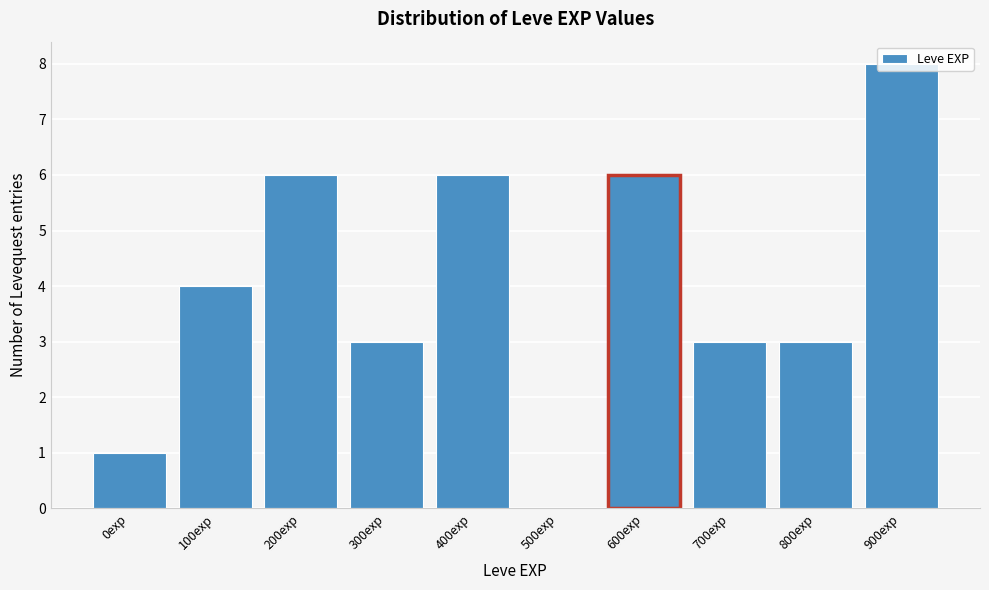

True or false: the data shows 6 at 600exp.

True